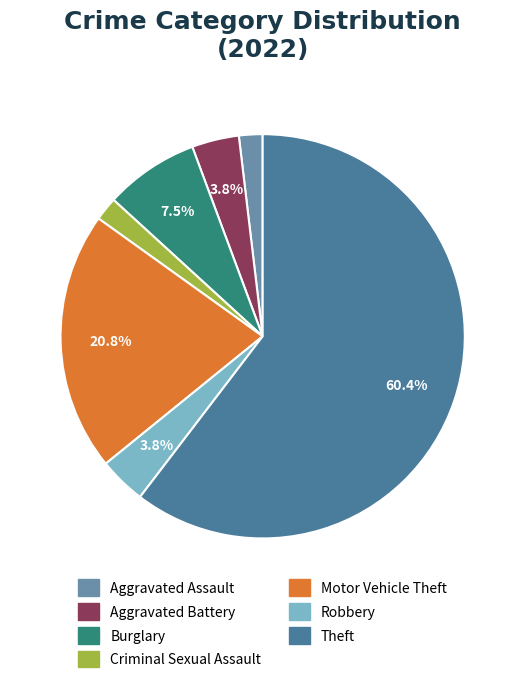

Which category accounts for the majority?

Theft